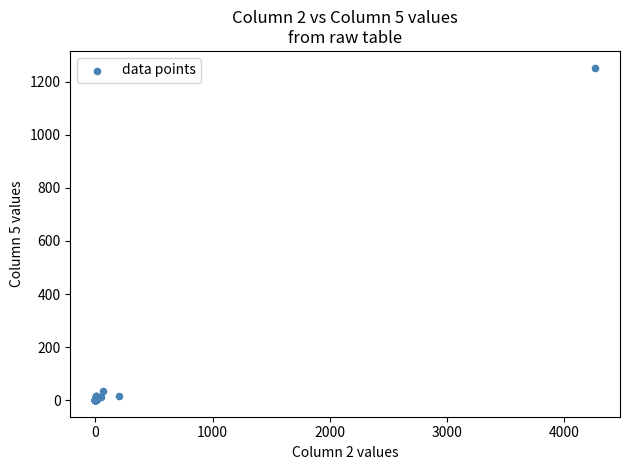

What Y value in the scatter plot is closest to 626?

35.4